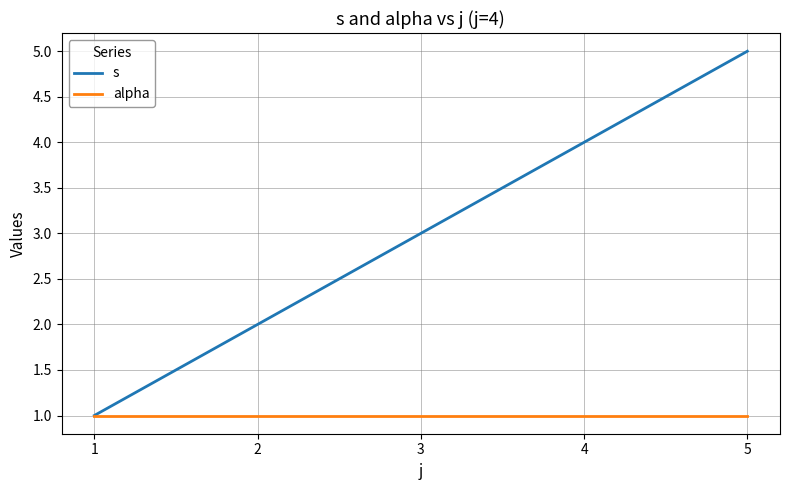

Which series changed the most between 1 and 3?

s